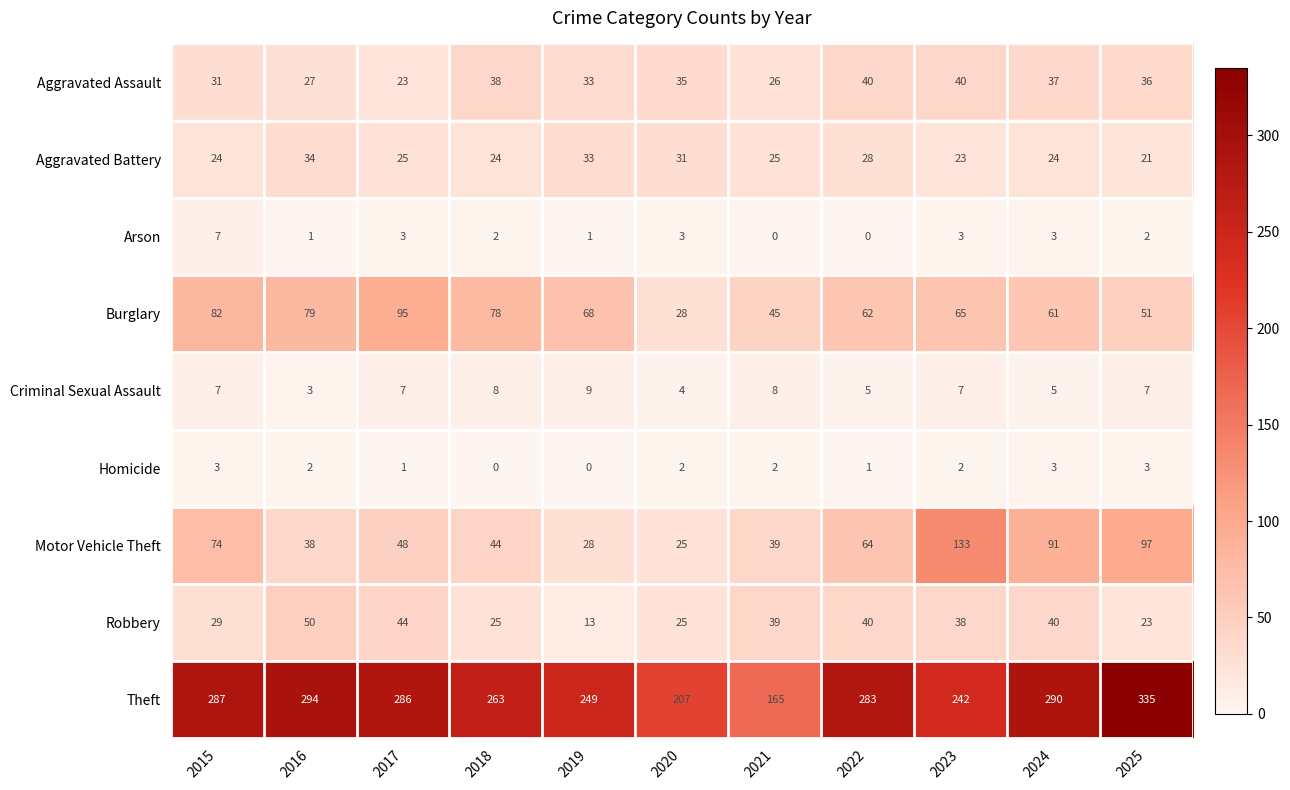

The value of Homicide at 2018 is 0. True or false?

True